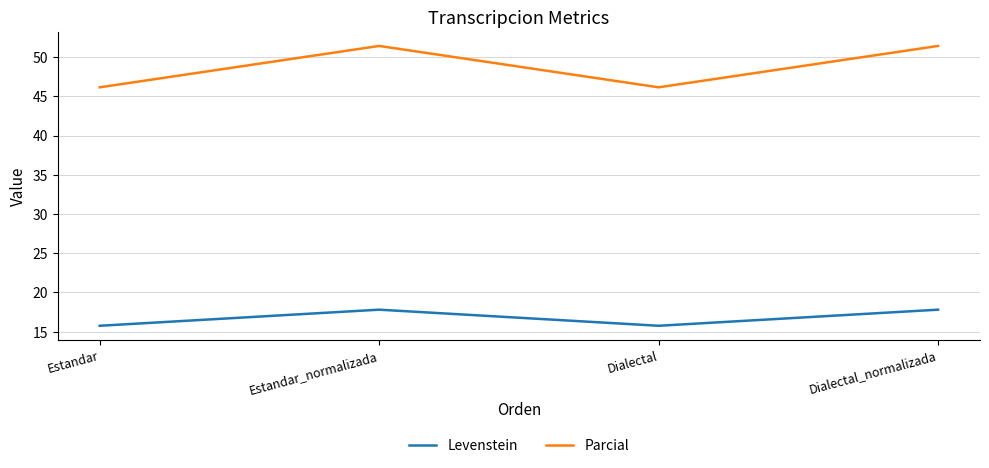

In Levenstein, how many points are lower than both neighbors (excluding endpoints)?

1